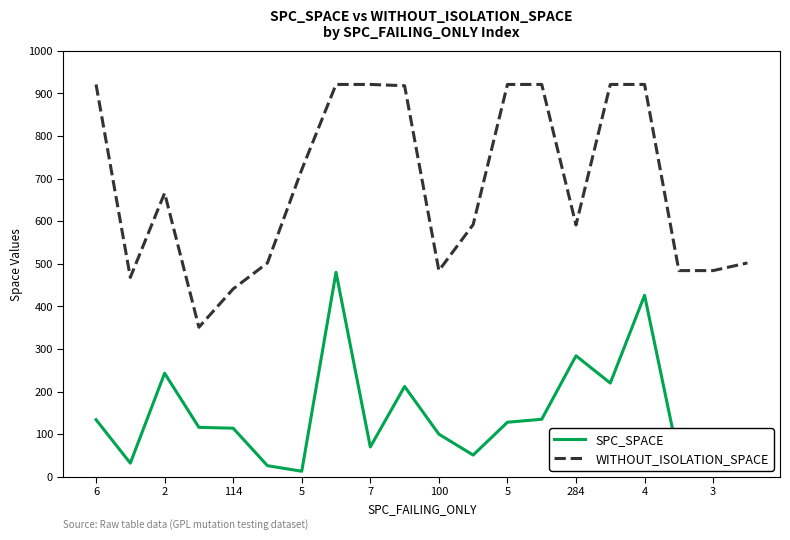

Which series has the largest total across all categories?

WITHOUT_ISOLATION_SPACE